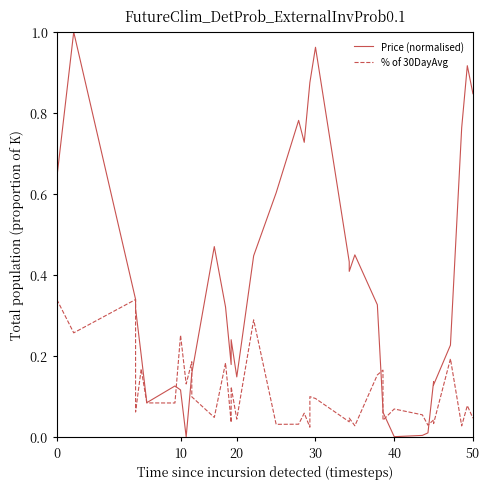

True or false: % of 30DayAvg has more than 0 points higher than both neighbors.

True